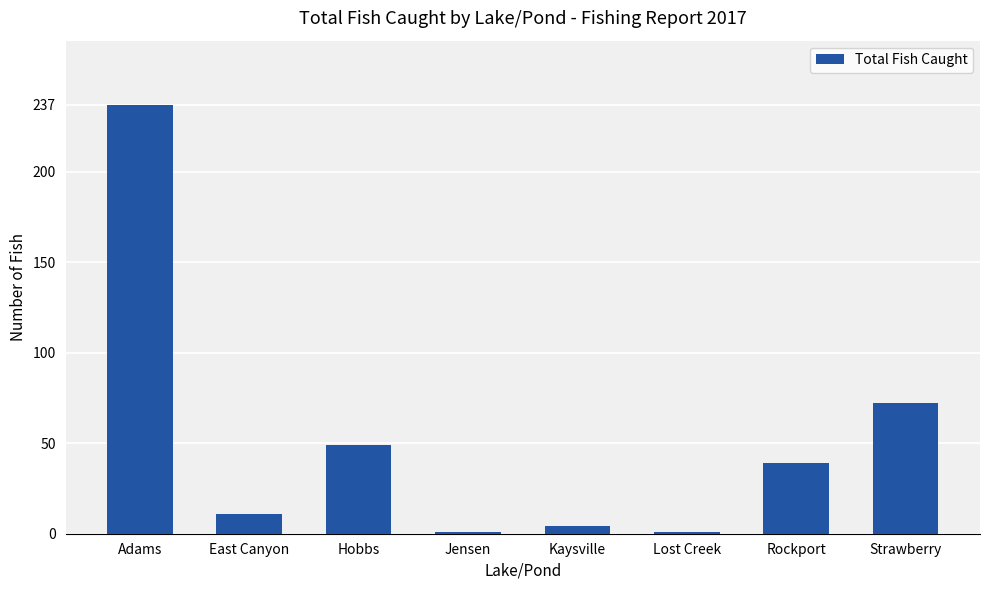

The value at Hobbs is 33. True or false?

False